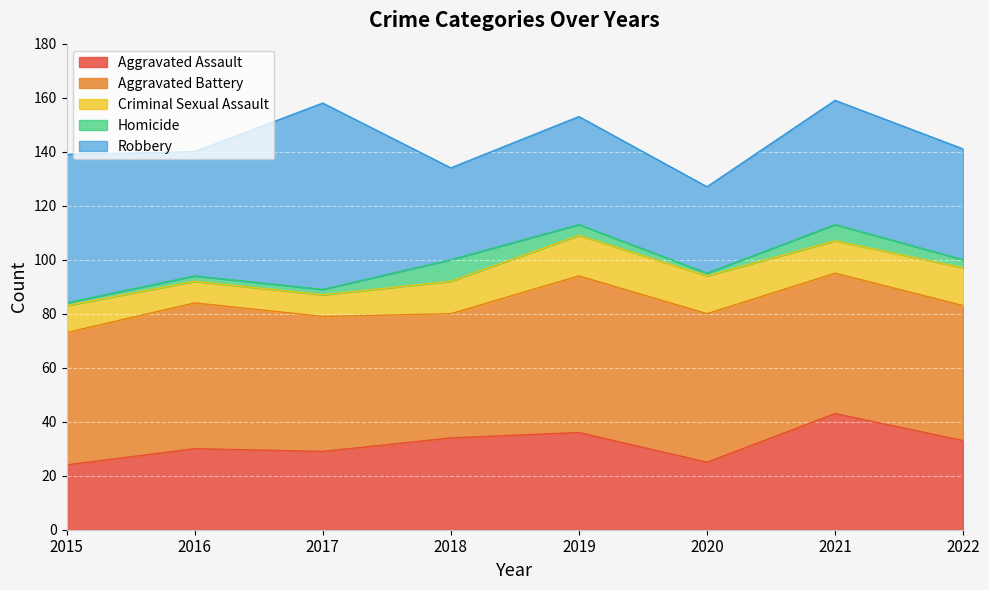

How many lines are shown in the chart?

5